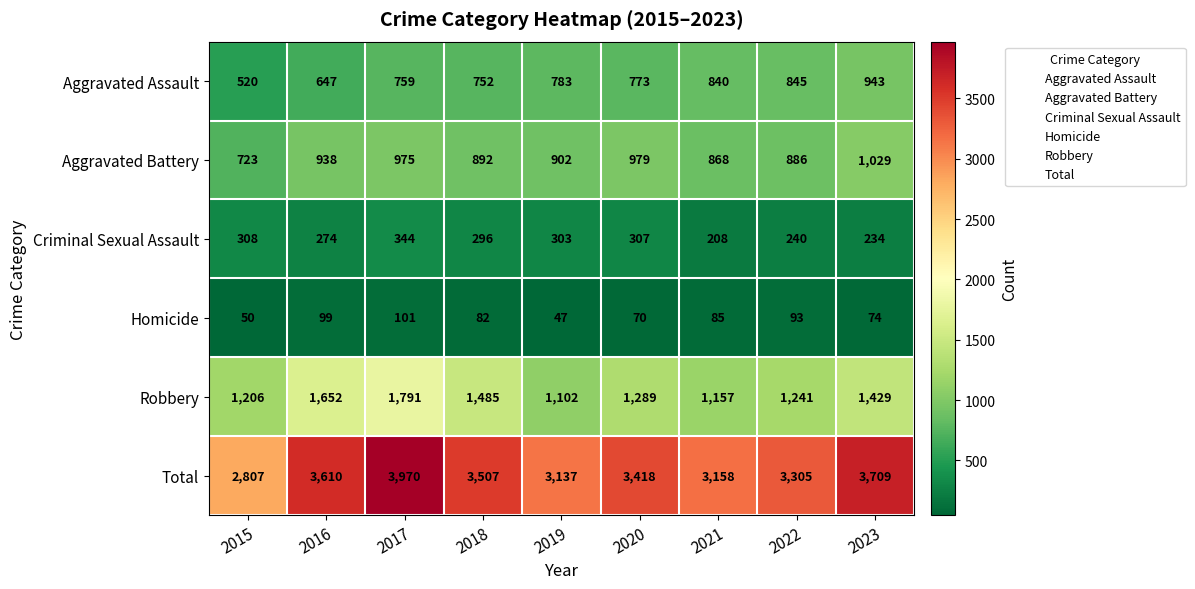

What is the total value across all series at 2019?

6274